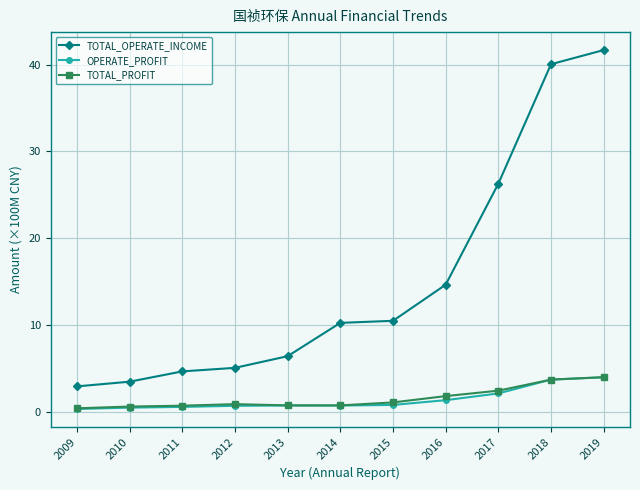

What value does the TOTAL_PROFIT series have at 2012?

0.9